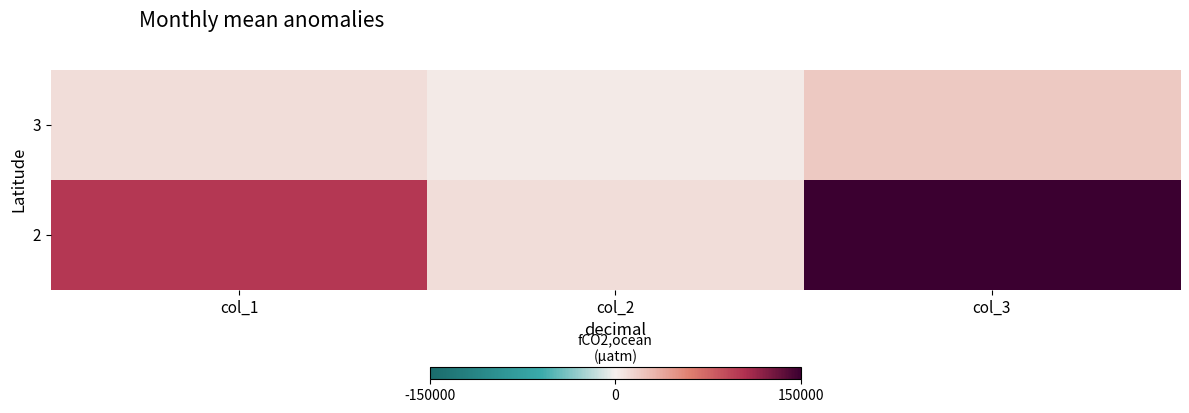

Between col_2 and col_3, which is larger?

col_3